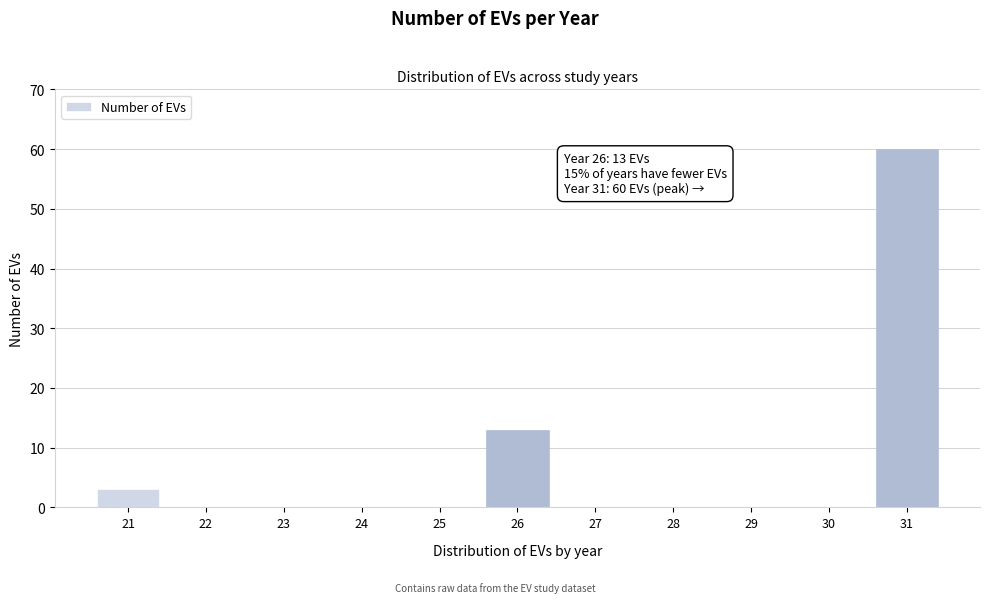

Reading left to right, extract all data points from this chart.

21=3	22=0	23=0	24=0	25=0	26=13	27=0	28=0	29=0	30=0	31=60